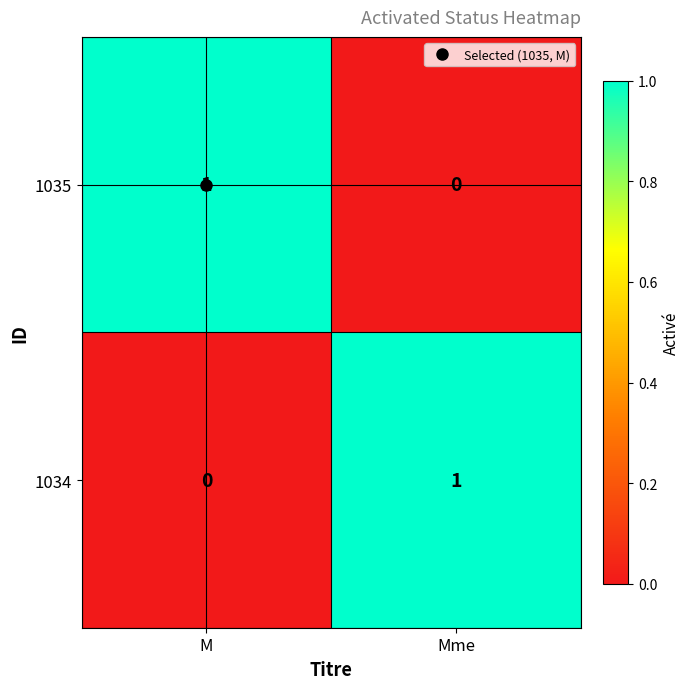

Rank the series at M from lowest to highest value.

1034, 1035